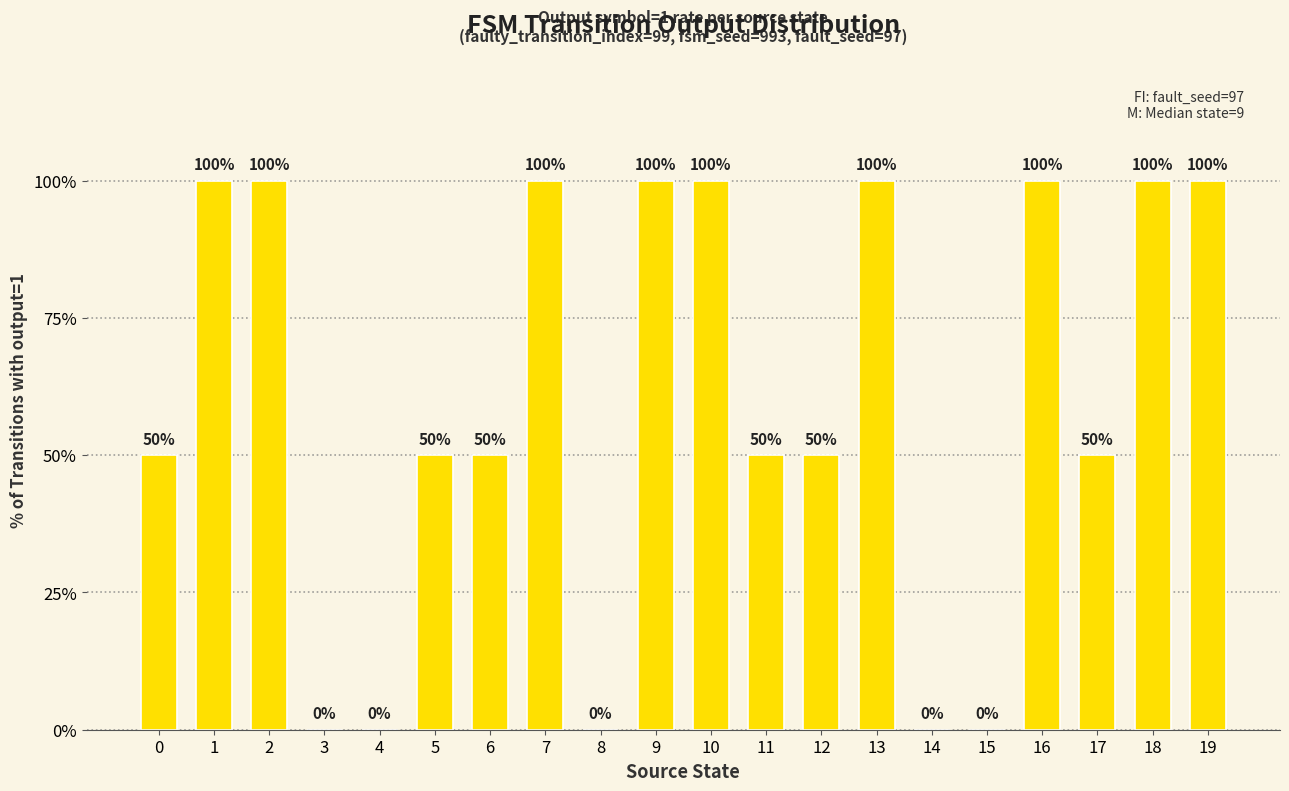

Which has a higher value, 4 or 13?

13